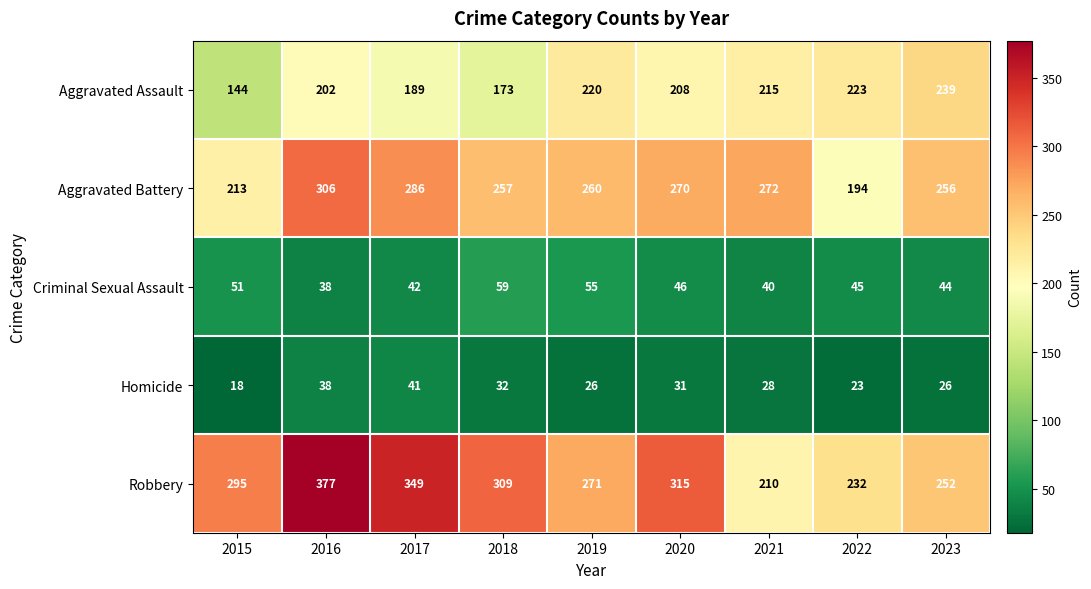

How many values in the Aggravated Assault series are below 208?

4